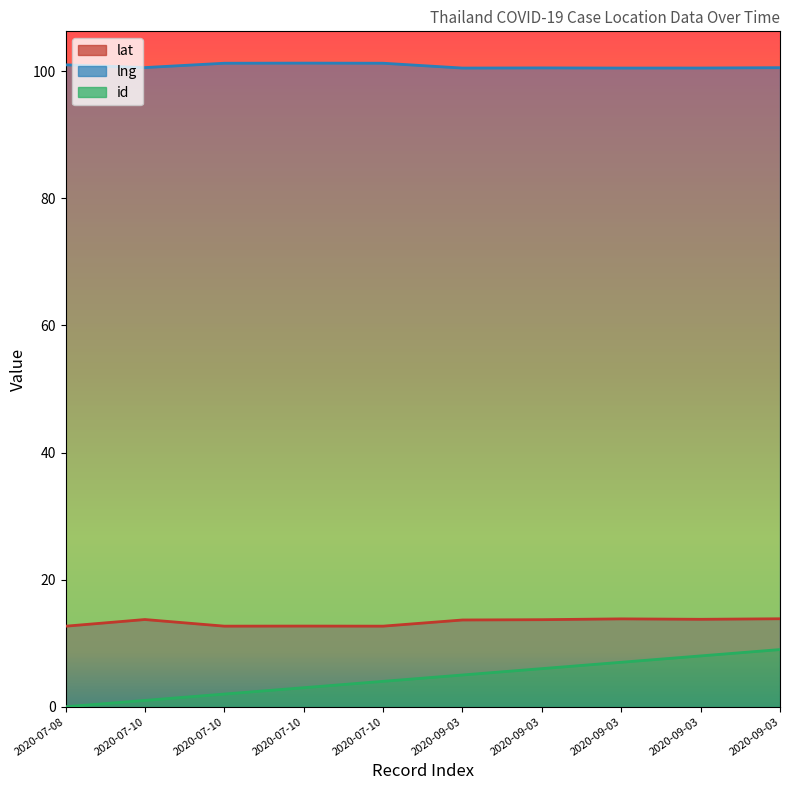

True or false: id has a value of 0.6 at 2020-07-10.

False